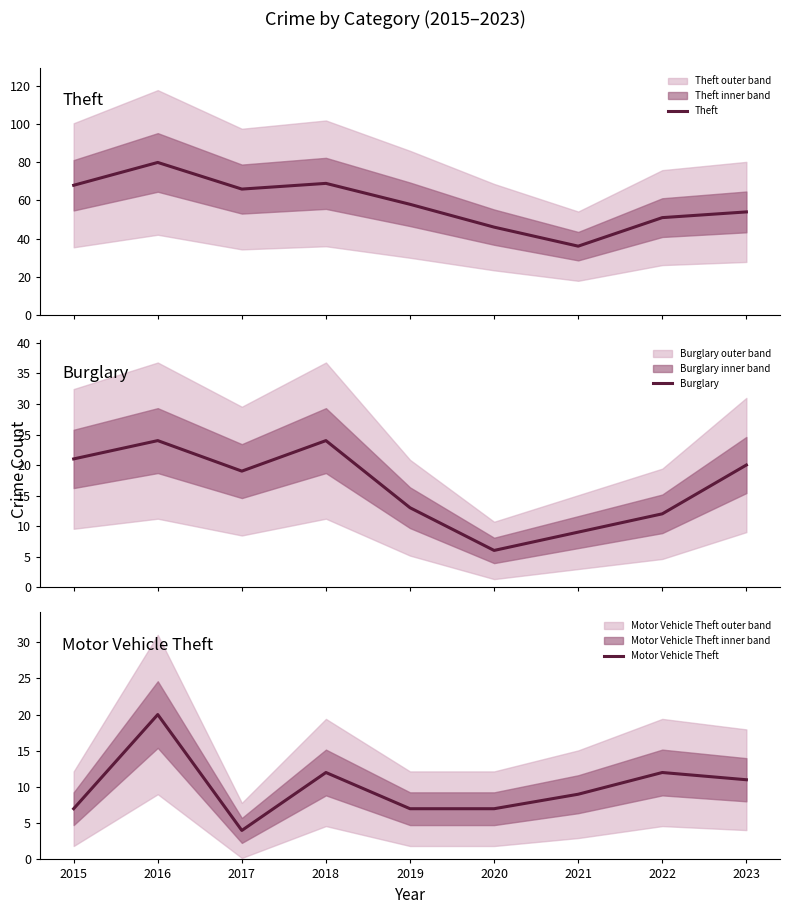

Which series has the largest total across all categories?

Theft